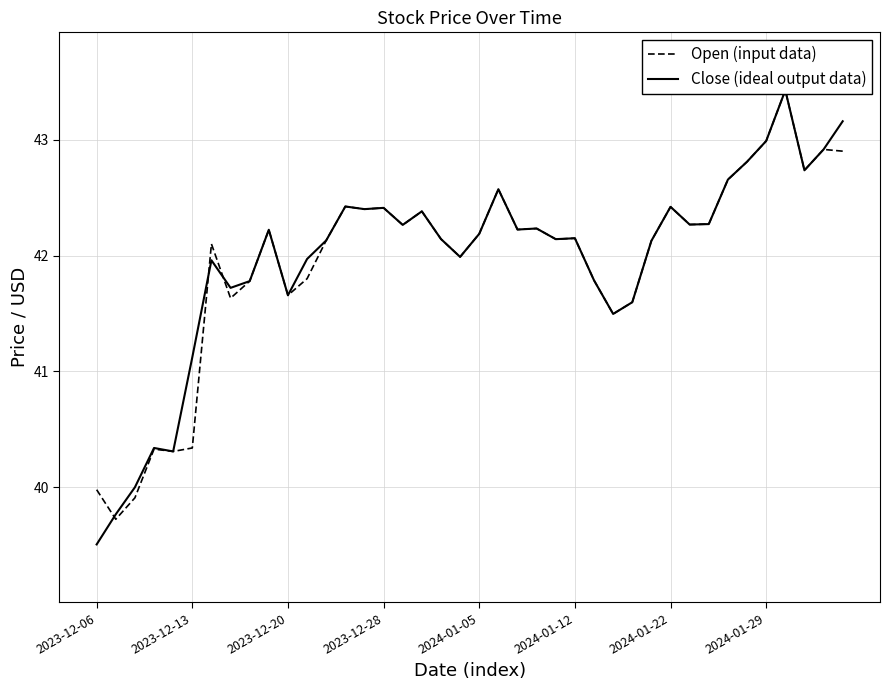

Between which two adjacent categories do Close (ideal output data) and Open (input data) first intersect?

2023-12-06 and 2023-12-13